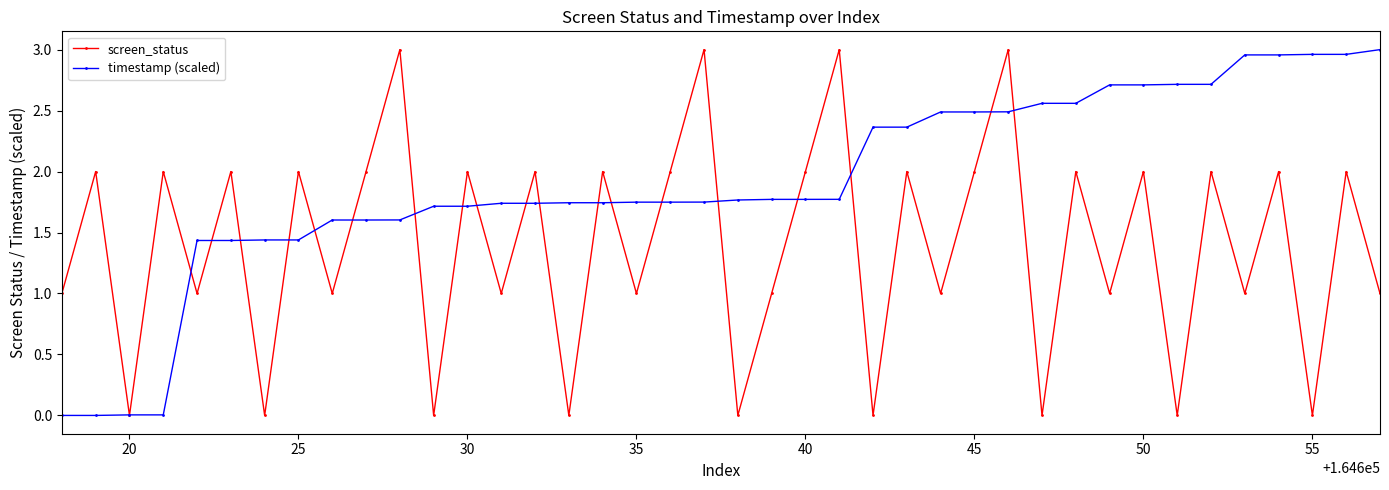

Does the chart display data point markers on the line(s)?

Yes